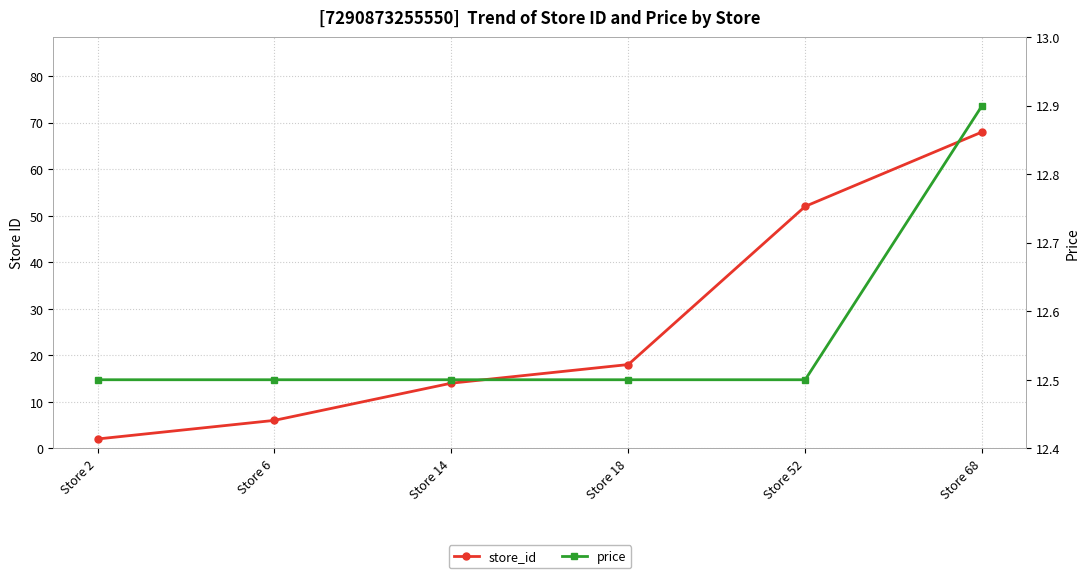

How many categories are shown in the chart?

6